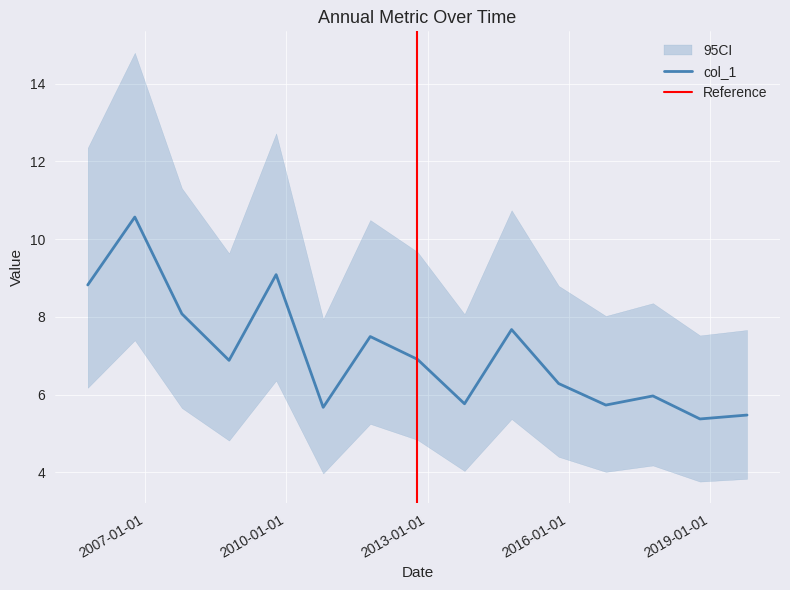

Rank the categories by value from lowest to highest.

2018-10-15, 2019-10-15, 2010-10-15, 2016-10-15, 2013-10-15, 2017-10-15, 2015-10-15, 2008-10-15, 2012-10-15, 2011-10-15, 2014-10-15, 2007-10-15, 2005-10-15, 2009-10-15, 2006-10-15